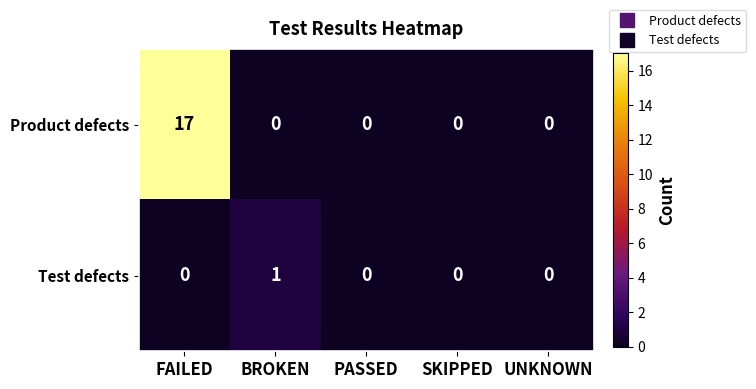

What is the average value of the Product defects series?

3